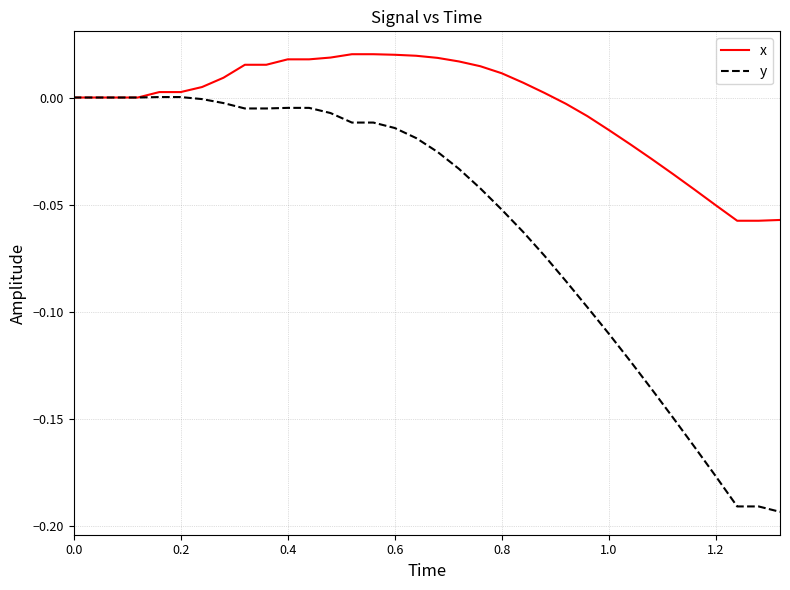

List the series in order of their peak value, highest first.

x, y